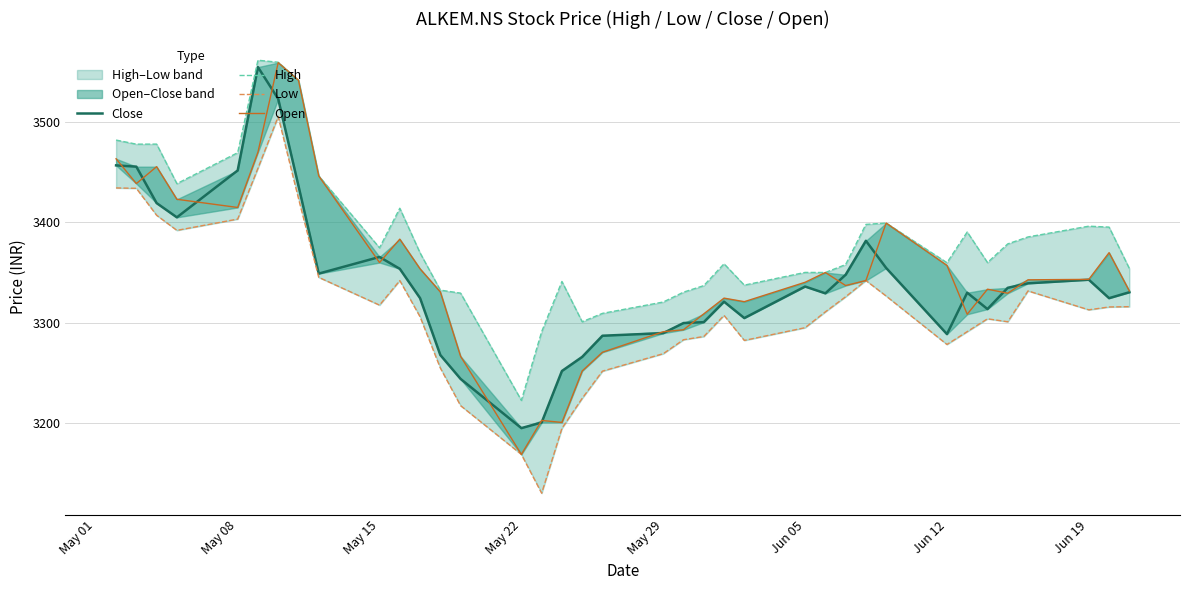

The Close series shows 775.4 at Jun 05. True or false?

False